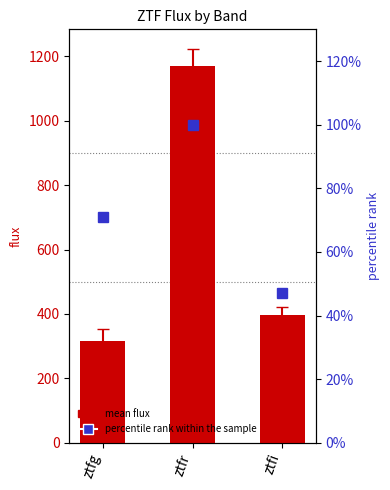

What is the smallest value displayed?

47.0